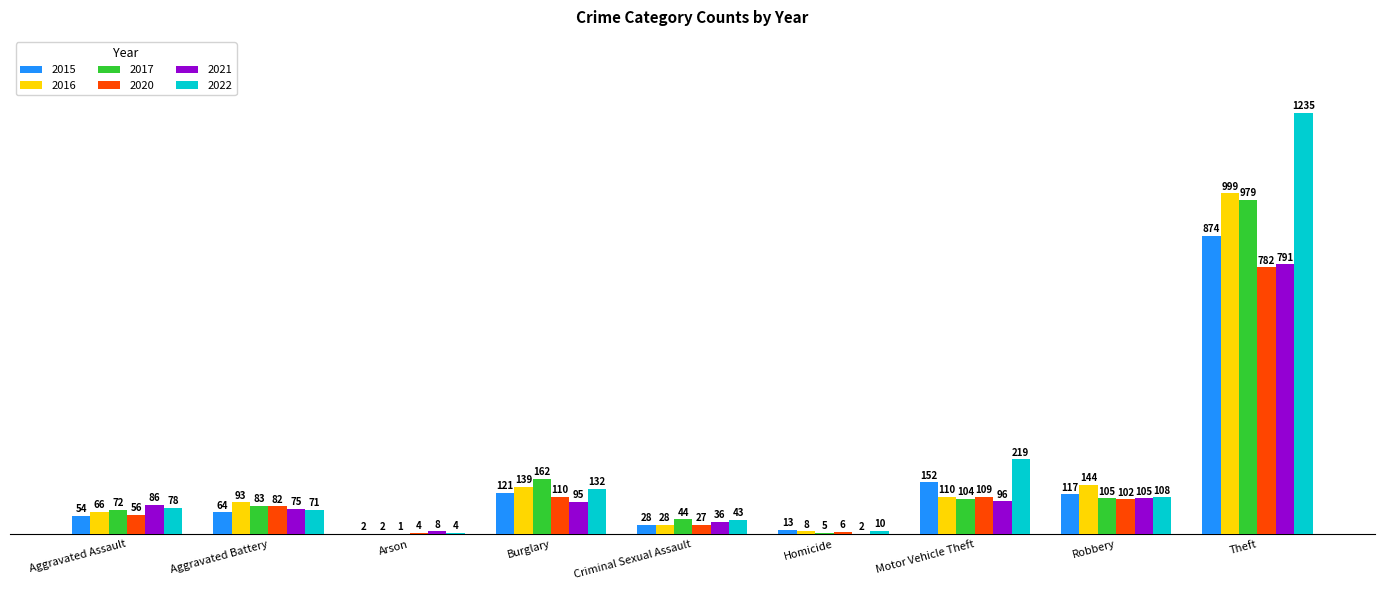

At which label is 2017 closest to 490?

Burglary